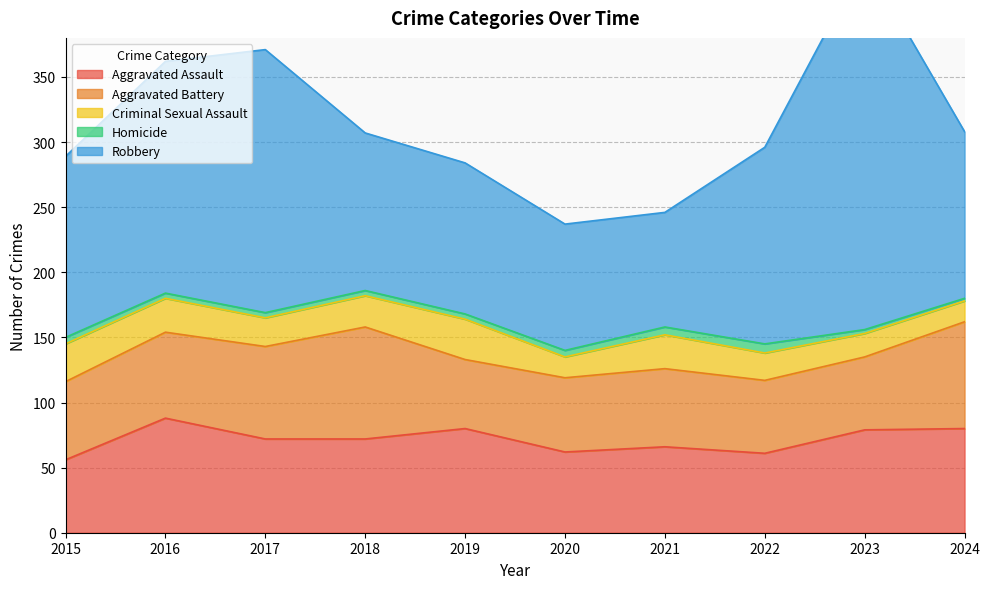

Does the chart have visible grid lines?

Yes